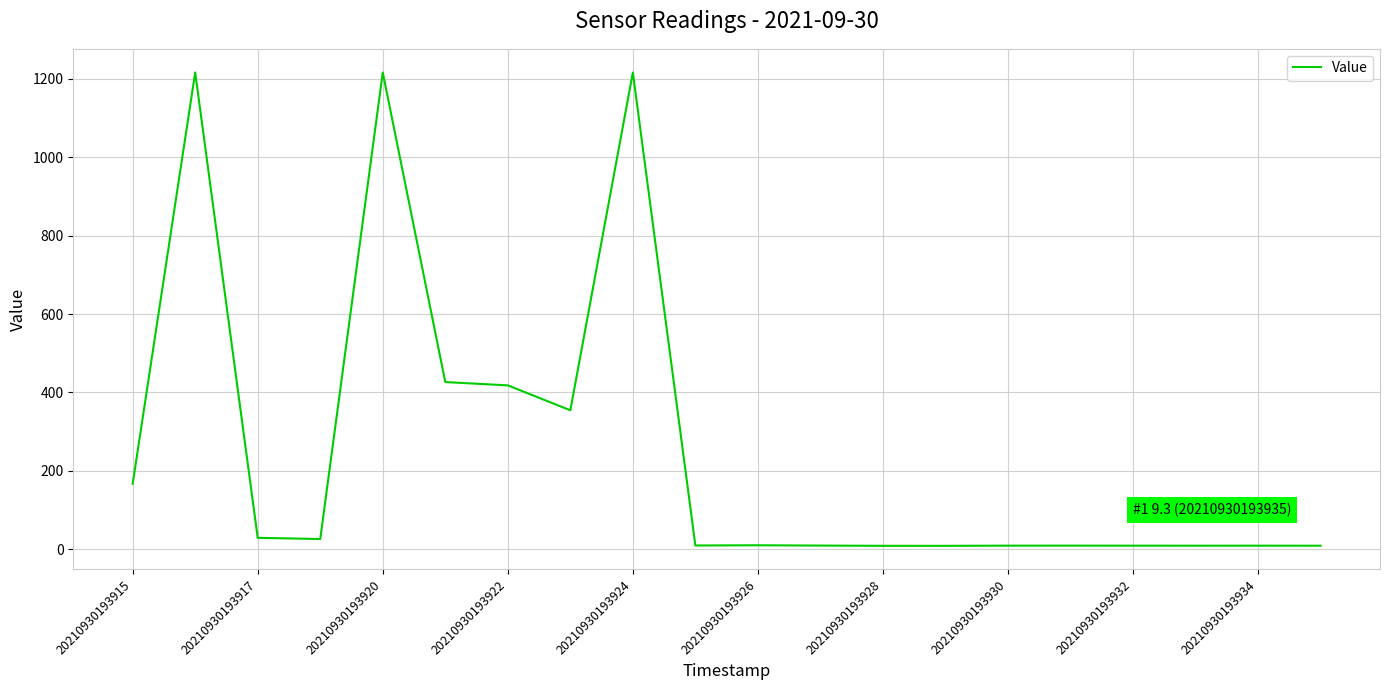

What is the maximum value shown in the chart?

1215.7